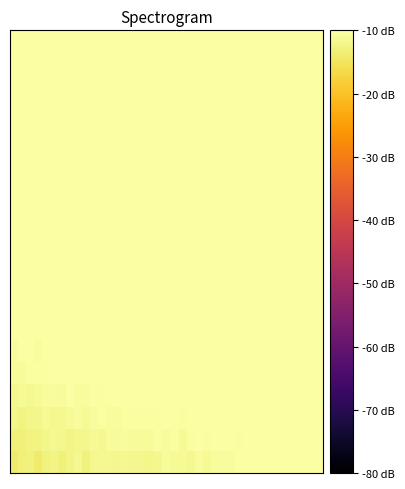

At how many categories does at least one series exceed -12?

39